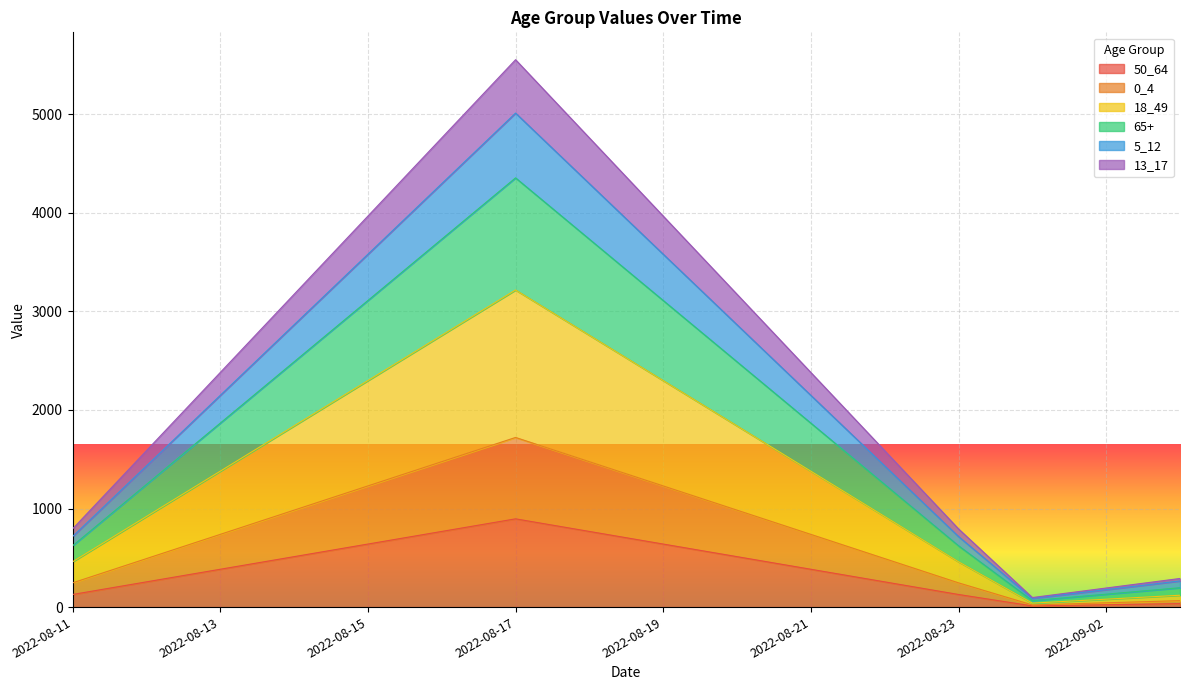

At which category does 13_17 reach its first local peak?

2022-08-17